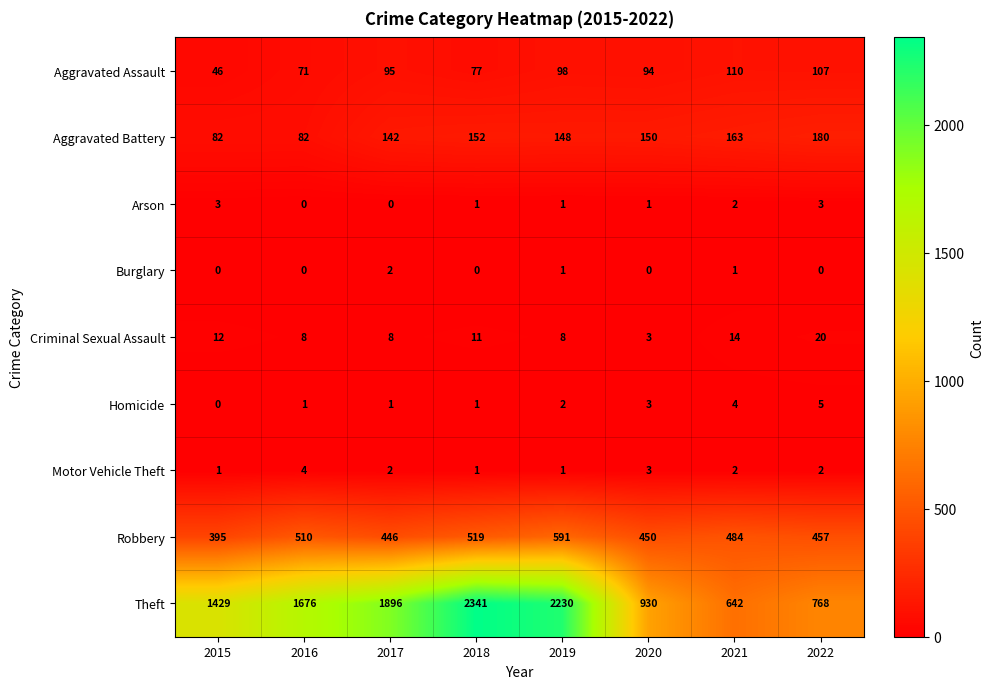

At which label does Aggravated Assault reach its peak?

2021